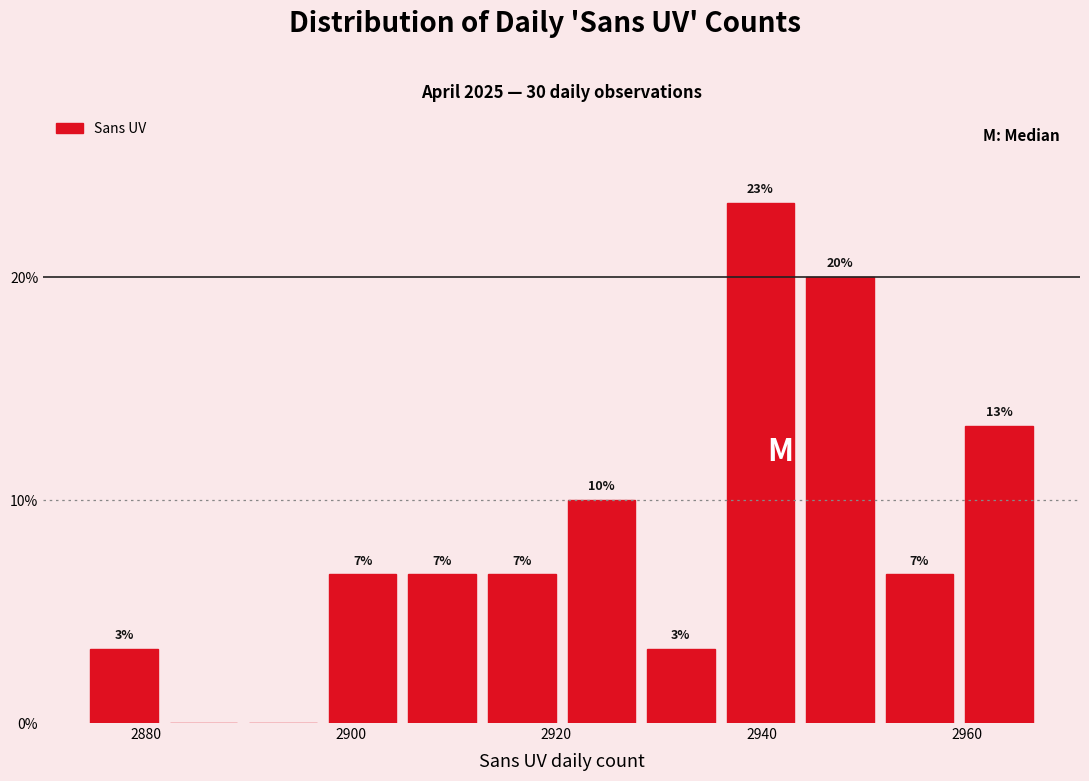

Around what value on the x-axis is the tallest bar? Give the approximate position of its centre, as read against the axis.

2940